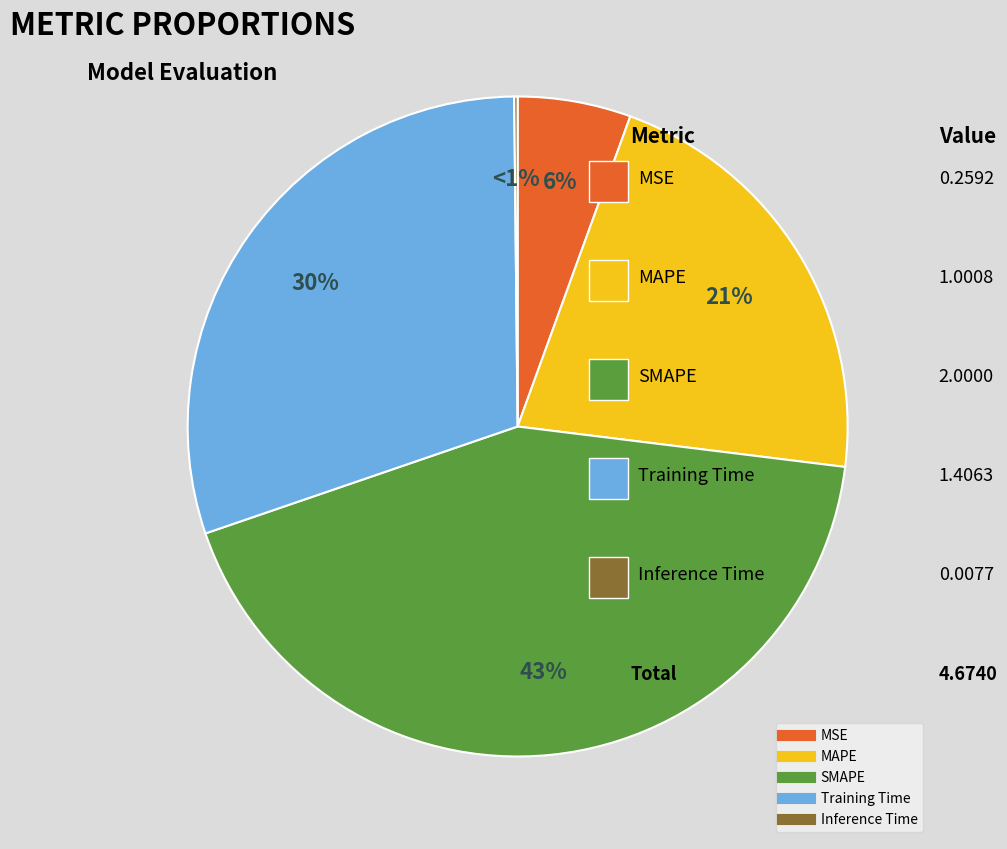

What percentage do Inference Time and MSE together represent?

5.7%